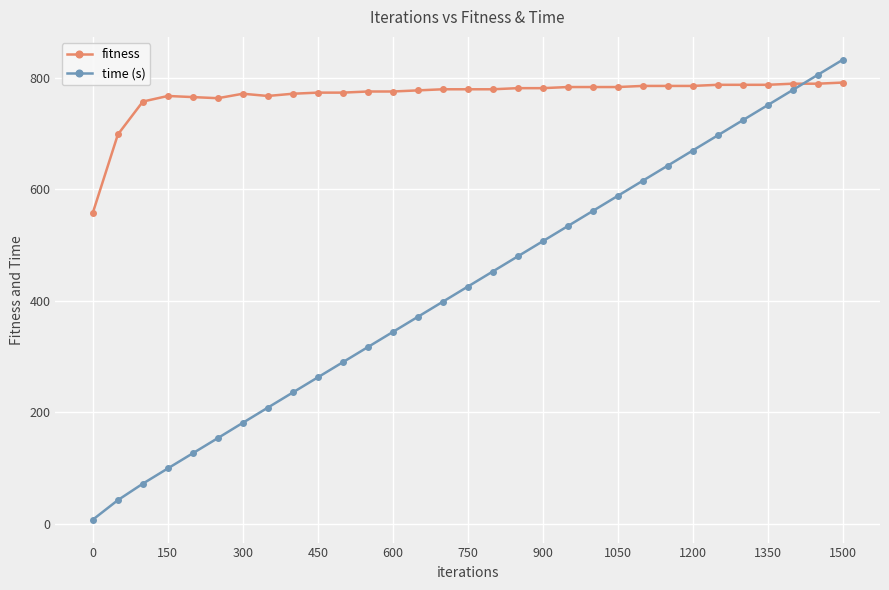

Which series has the largest range (max minus min)?

time (s)